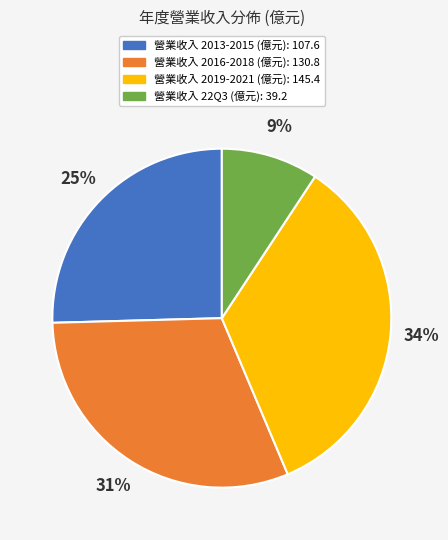

To the nearest percent, what is the difference between the largest and smallest slice percentages?

25%